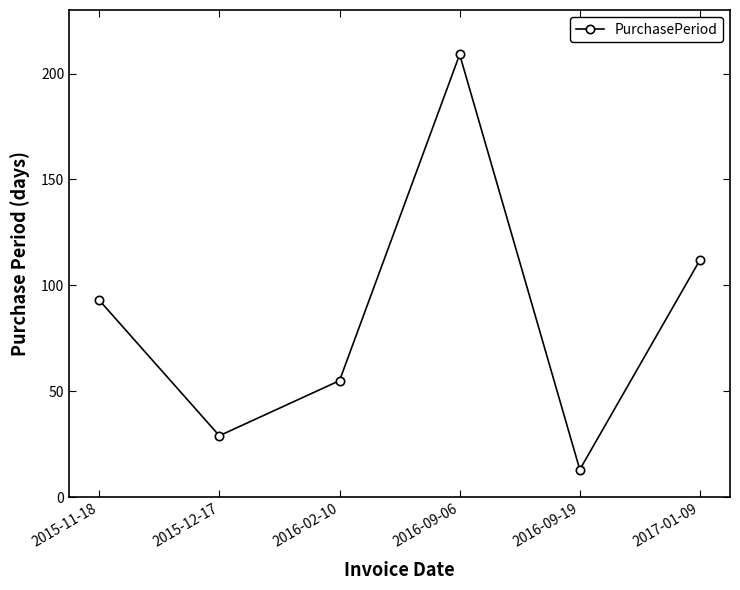

Where is the data nearest to the value 111?

2017-01-09